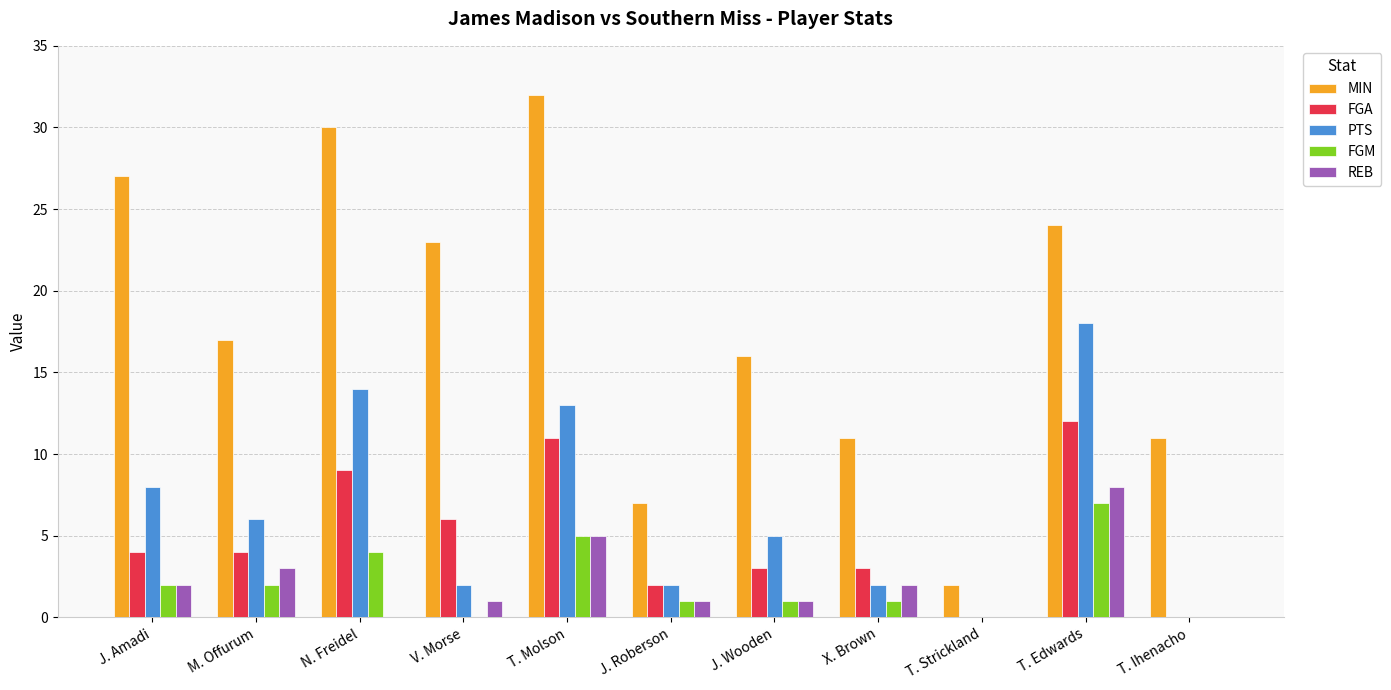

Count the FGM values in the range 0 to 4.

9